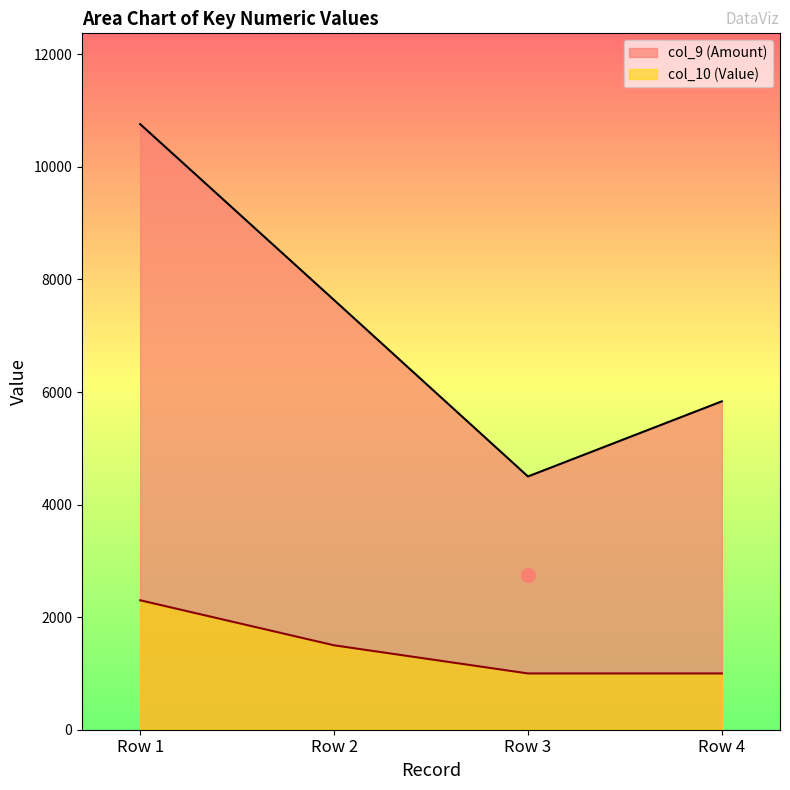

True or false: col_10 and col_9 intersect in this chart.

False